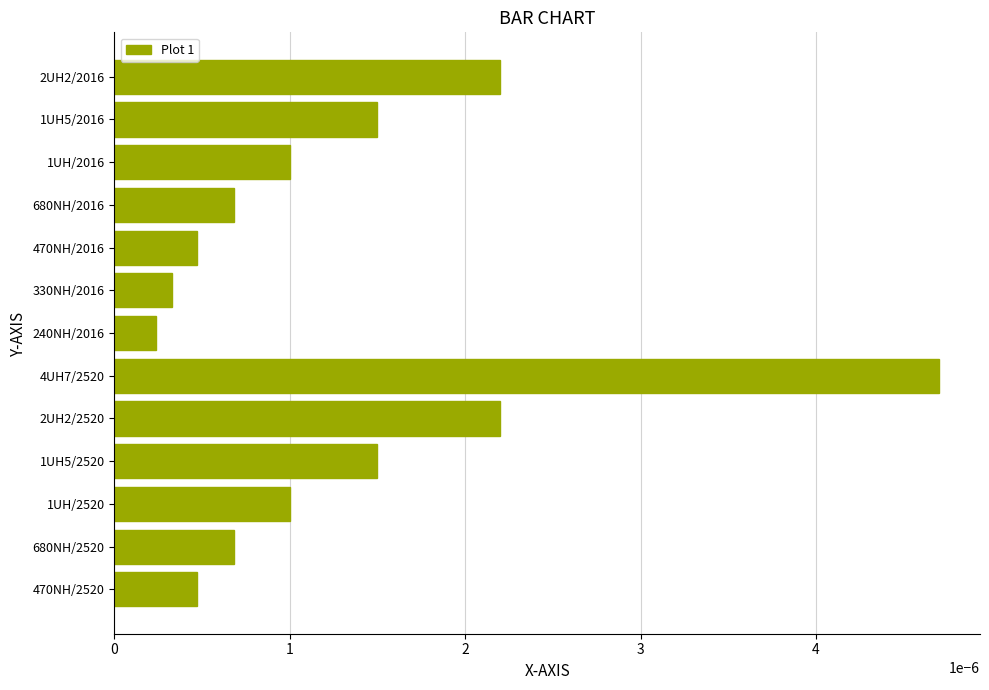

Between 680NH/2016 and 1UH5/2520, which is larger?

1UH5/2520